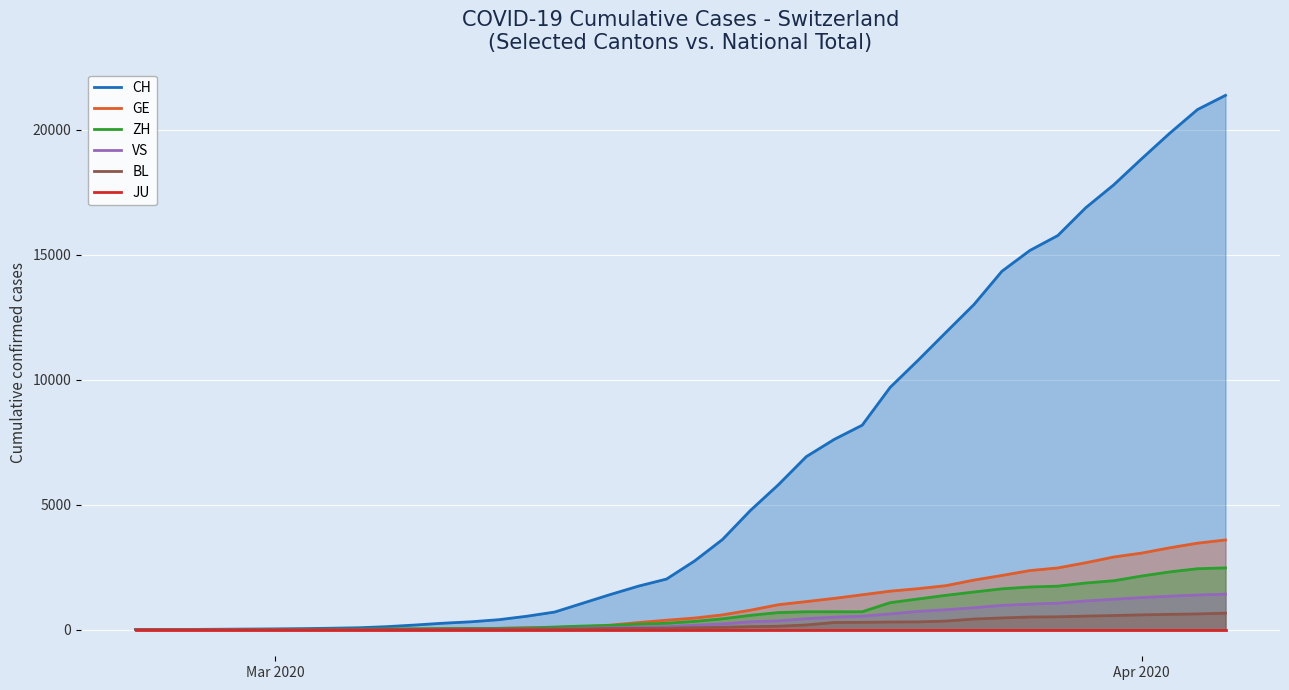

True or false: VS and JU cross at least once.

False